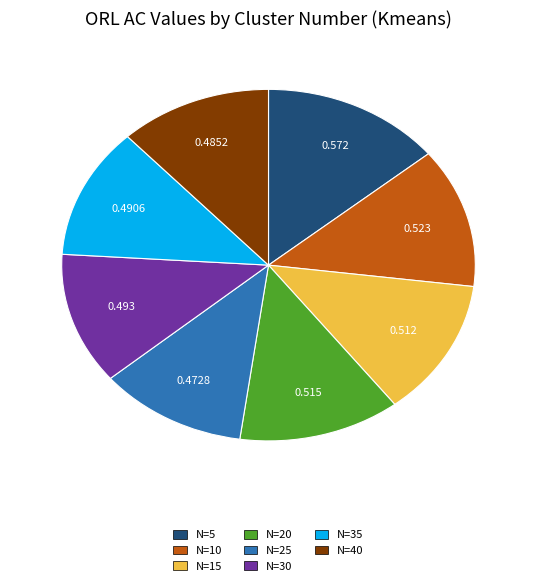

Does any single category account for the majority?

No